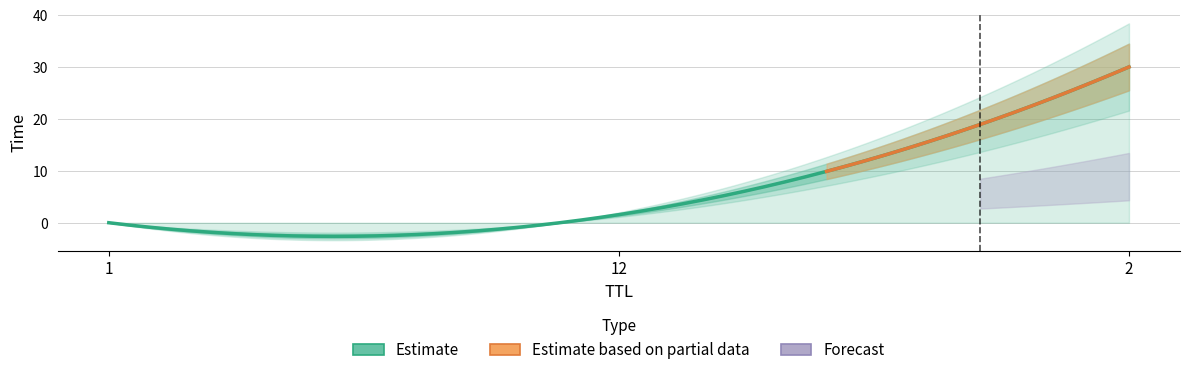

What is the average value?

10.5